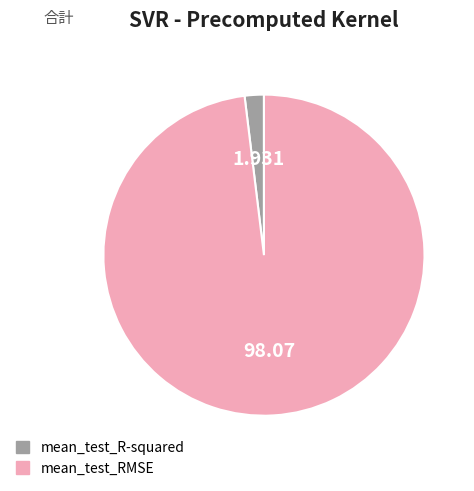

Does mean_test_R-squared account for over 50% of the chart?

No